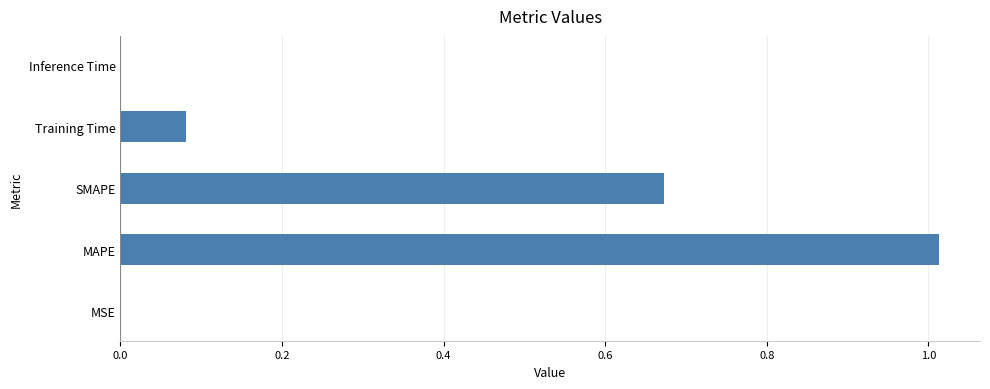

The chart shows a value of 0.0 at Training Time. True or false?

False